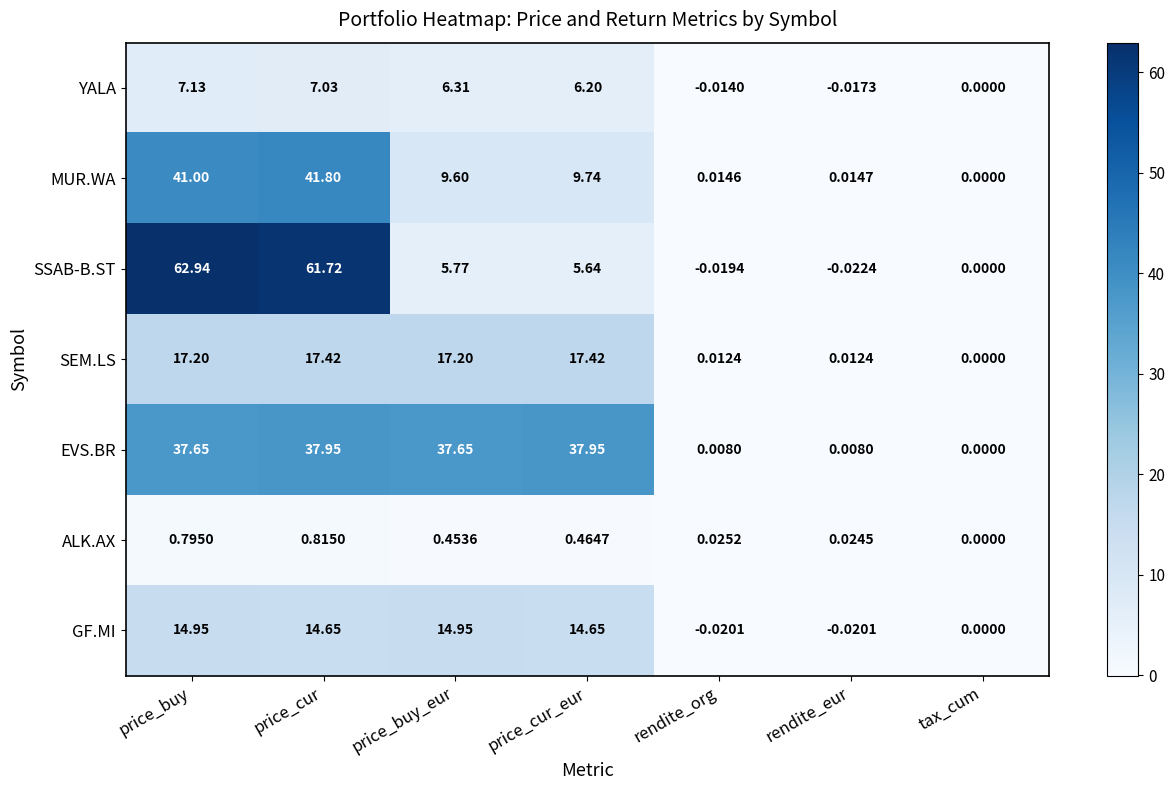

At which label does SSAB-B.ST first exceed 5?

price_buy